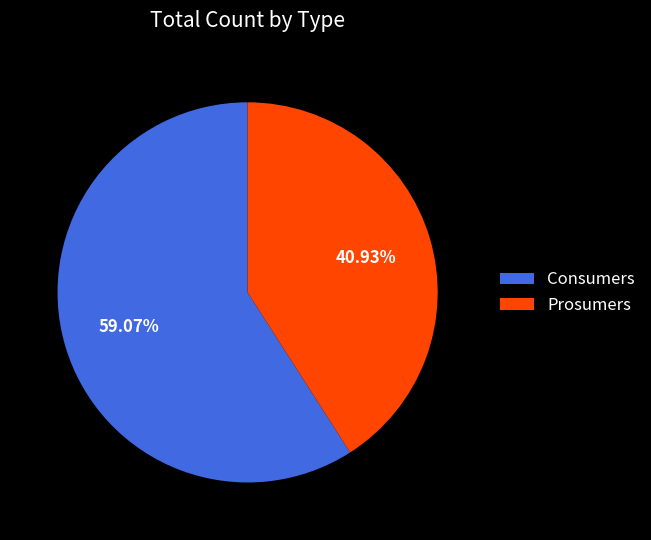

Is it true that Consumers is 59% of the pie?

True